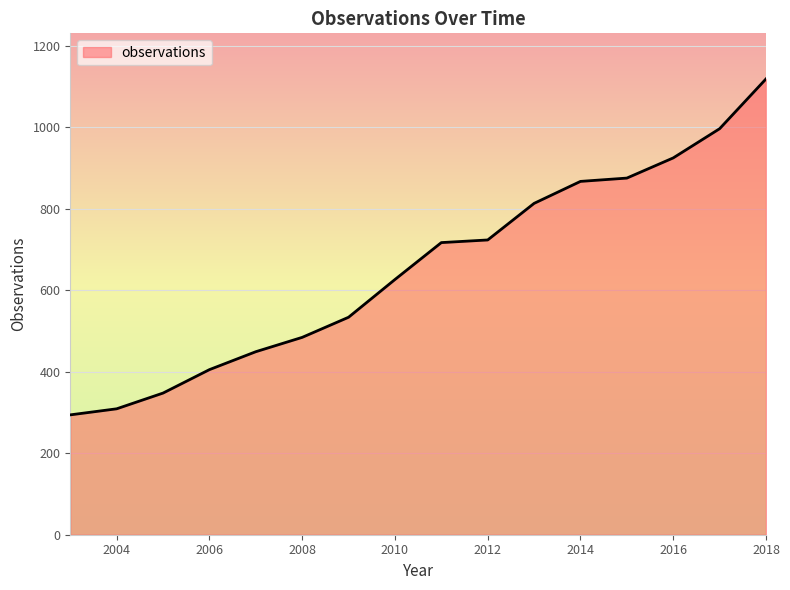

What is the smallest value displayed?

294.2